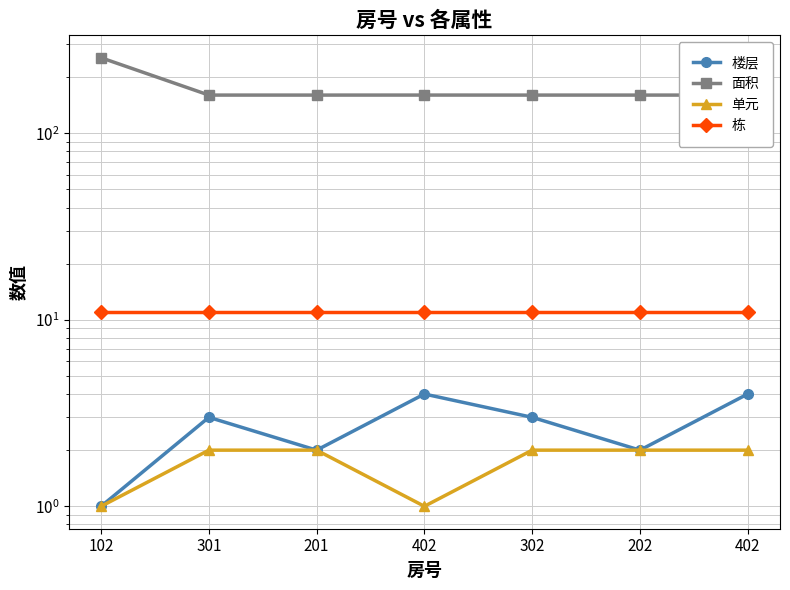

True or false: 栋 and 面积 intersect in this chart.

False